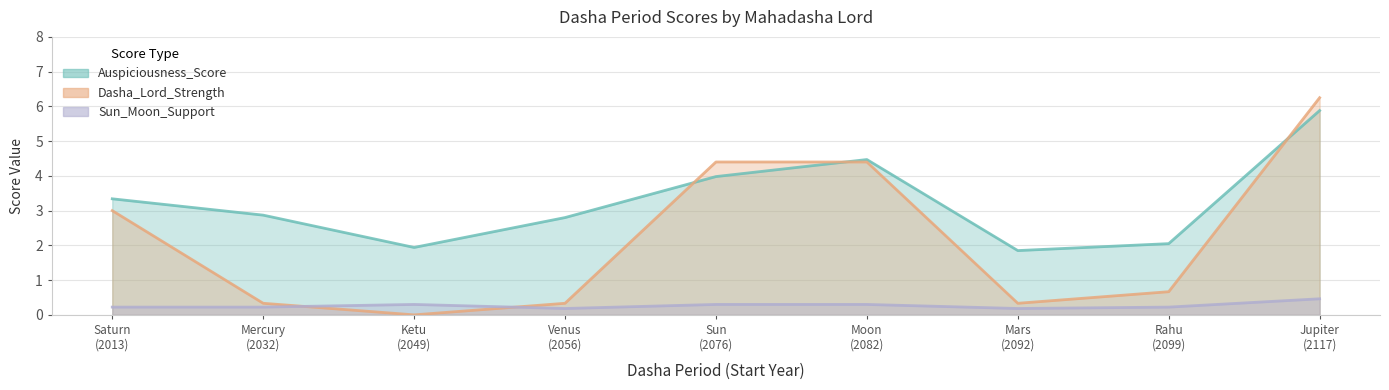

Which series has the largest range (max minus min)?

Dasha_Lord_Strength